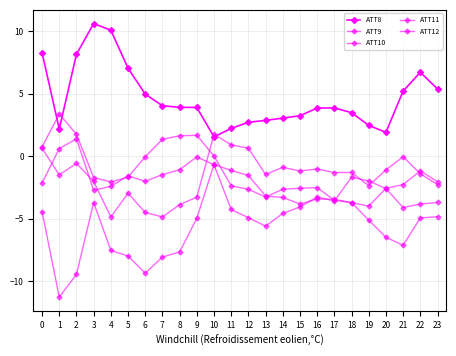

The ATT8 series shows 5.8 at 4. True or false?

False